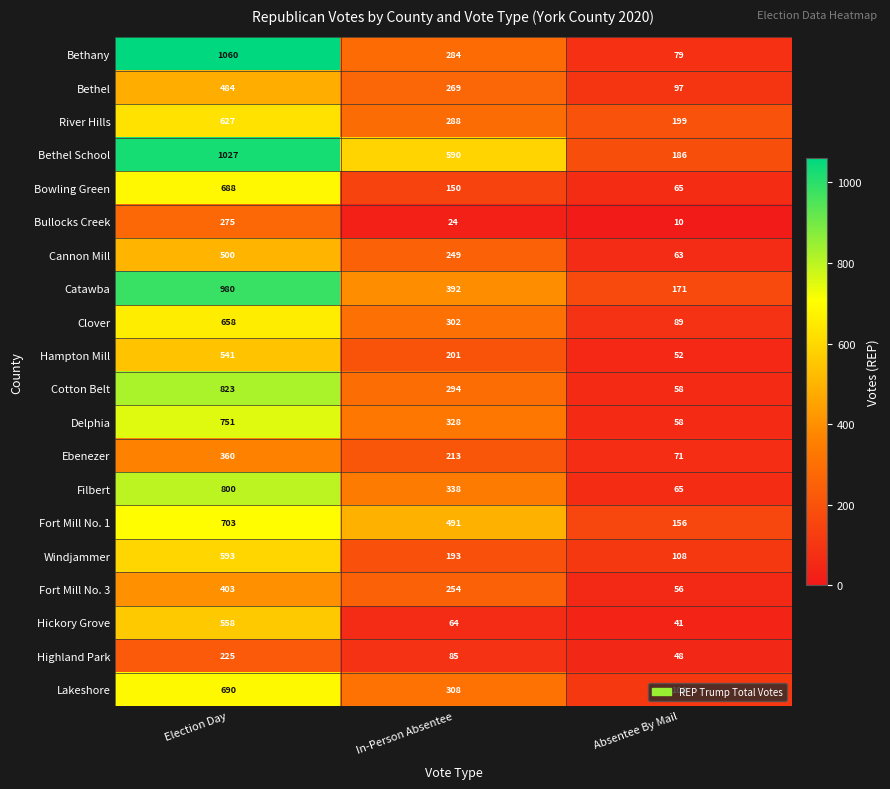

Count the number of categories in the chart.

3